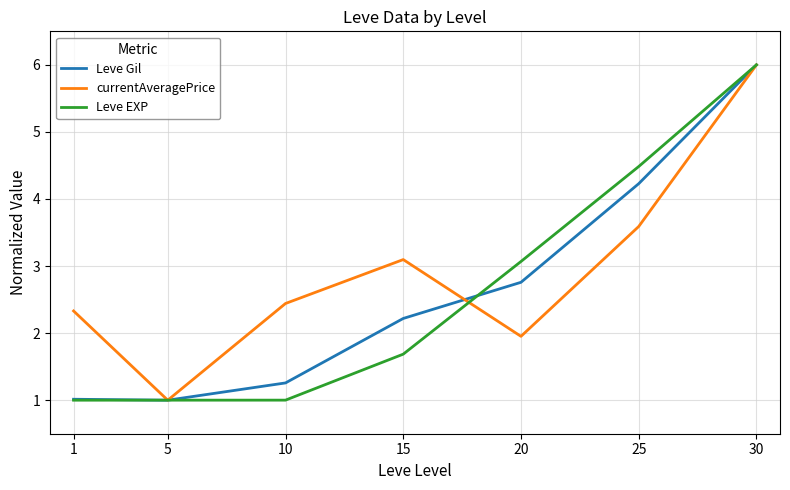

At which category is the sum across all series the highest?

30